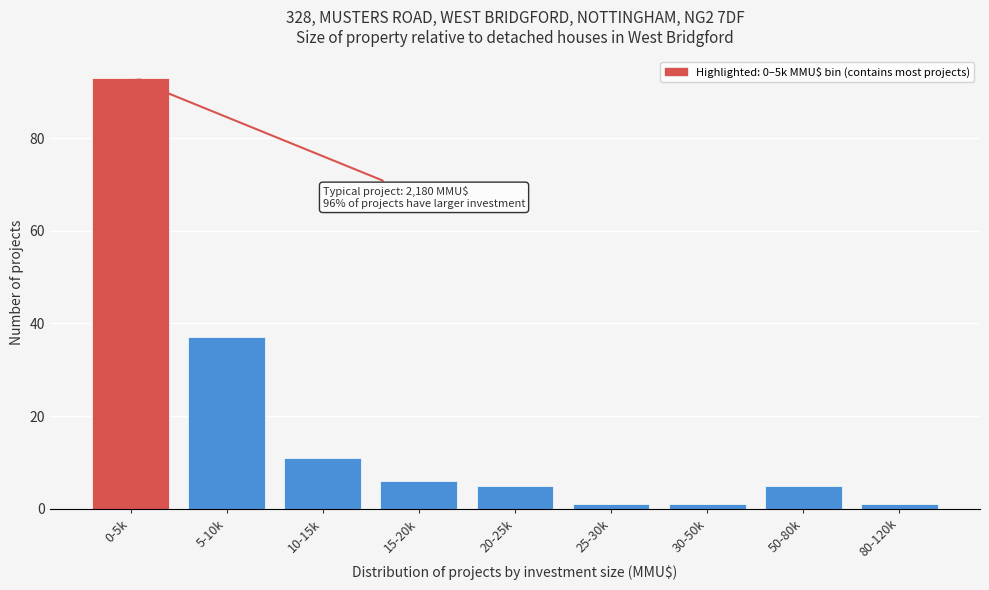

Reading left to right, extract all data points from this chart.

93	37	11	6	5	1	1	5	1